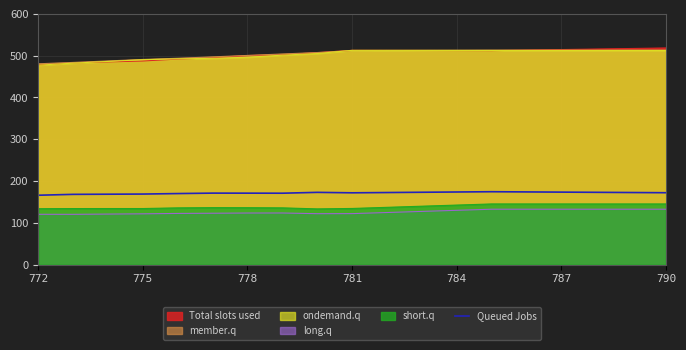

The Total slots used series shows 500.4 at 778. True or false?

True